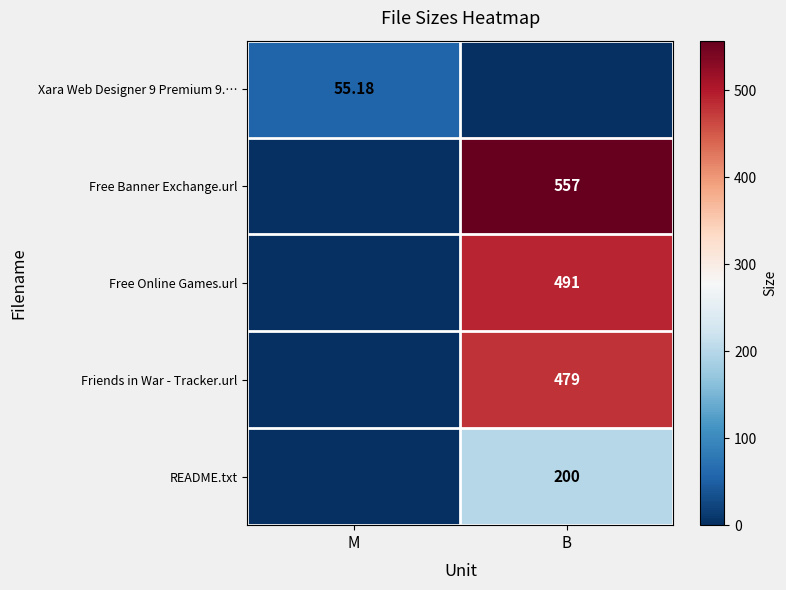

Where is Friends in War - Tracker.url nearest to the value 239?

M